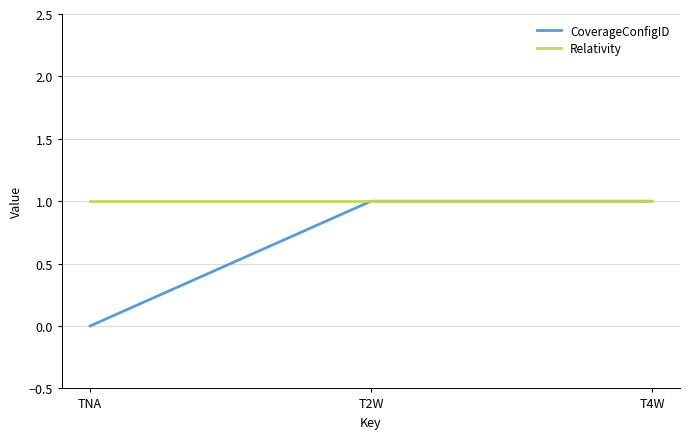

The Relativity series shows 1 at TNA. True or false?

True